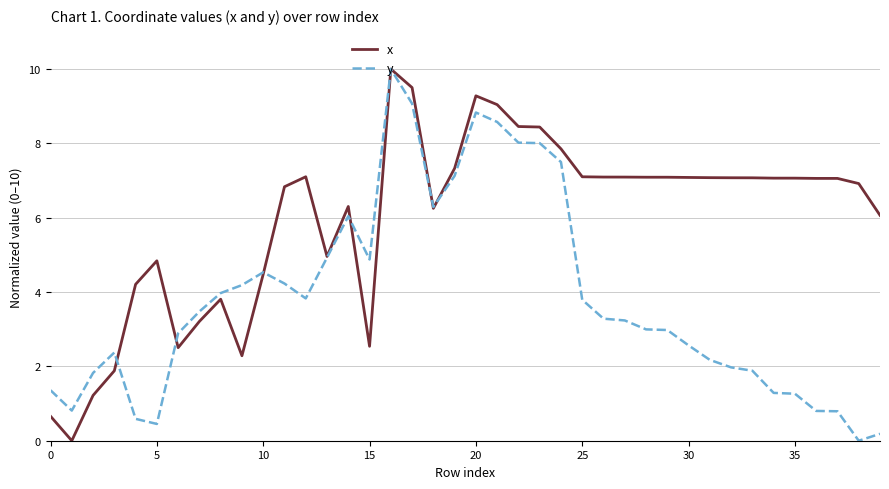

Which series has the largest total across all categories?

x